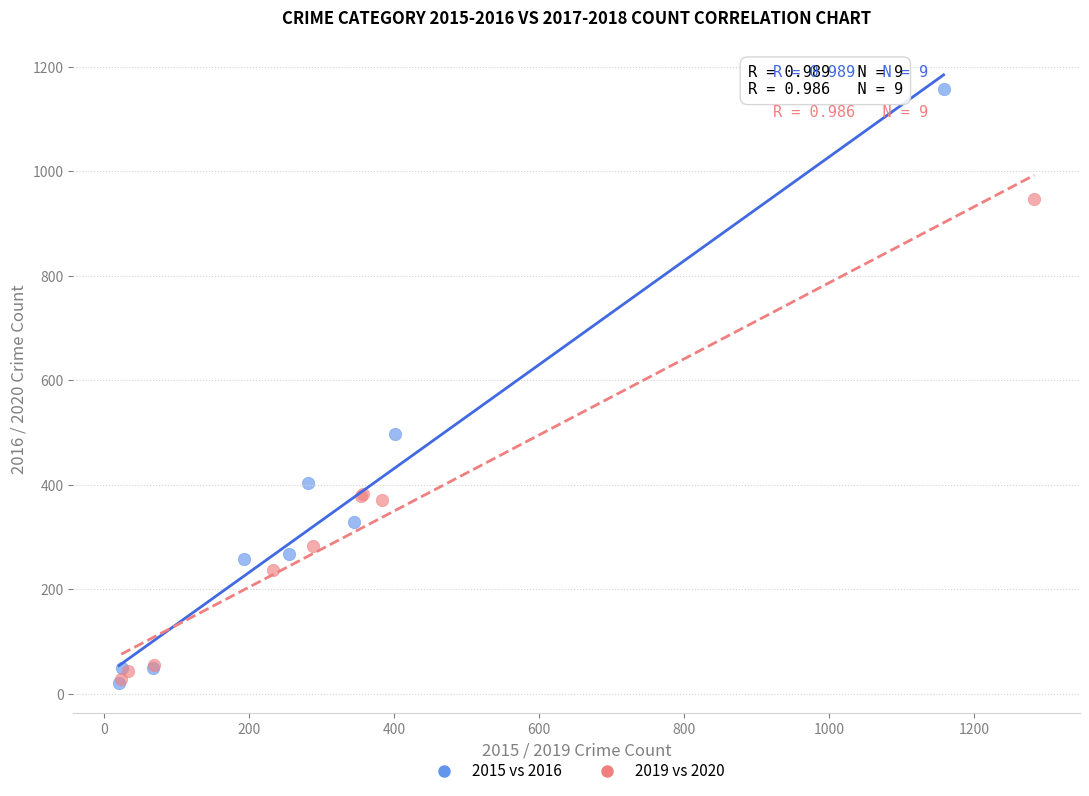

What are all the series names shown in the legend?

2015 vs 2016, 2019 vs 2020